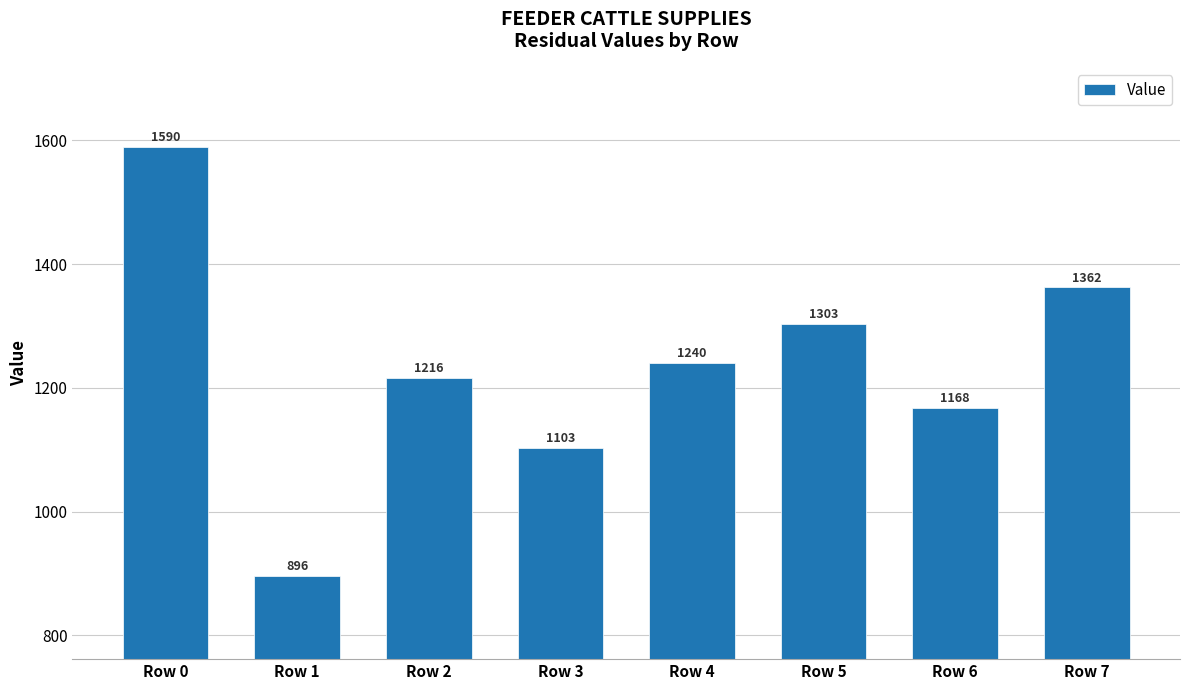

What is the change in value from Row 0 to Row 2?

-374.3